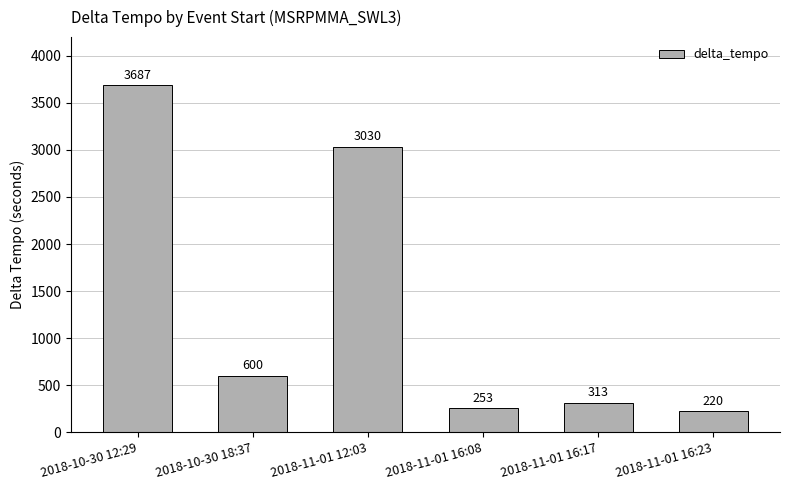

Is it true that the value at 2018-11-01 16:17 is 473?

False